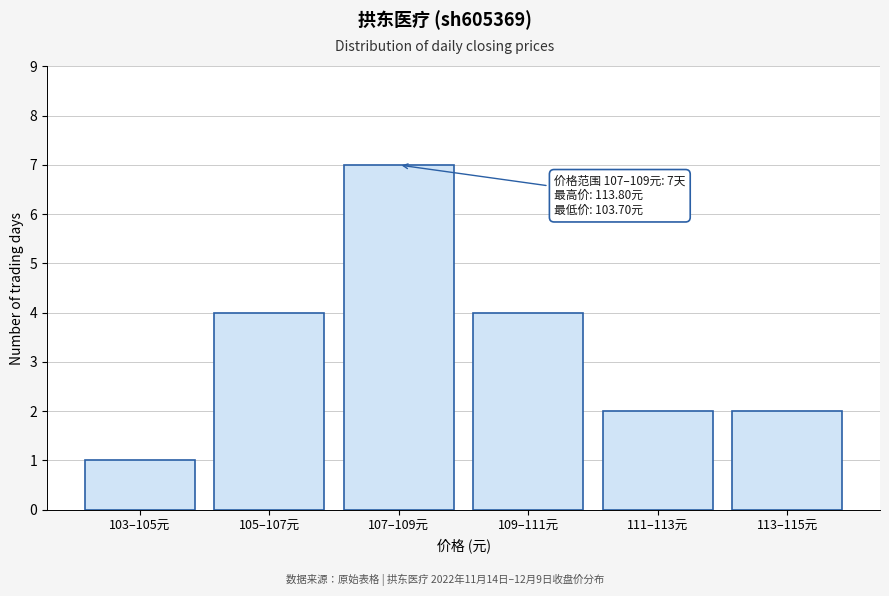

Reading left to right, transcribe all the data shown in this chart.

103–105元=1	105–107元=4	107–109元=7	109–111元=4	111–113元=2	113–115元=2